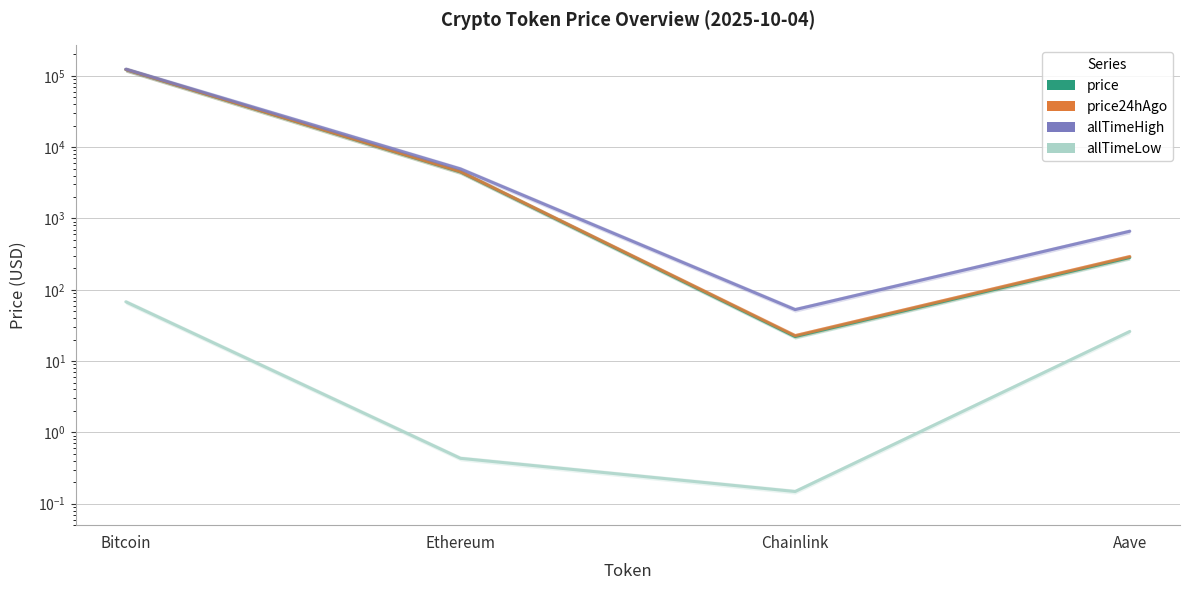

The allTimeLow series shows 0.3 at Chainlink. True or false?

False